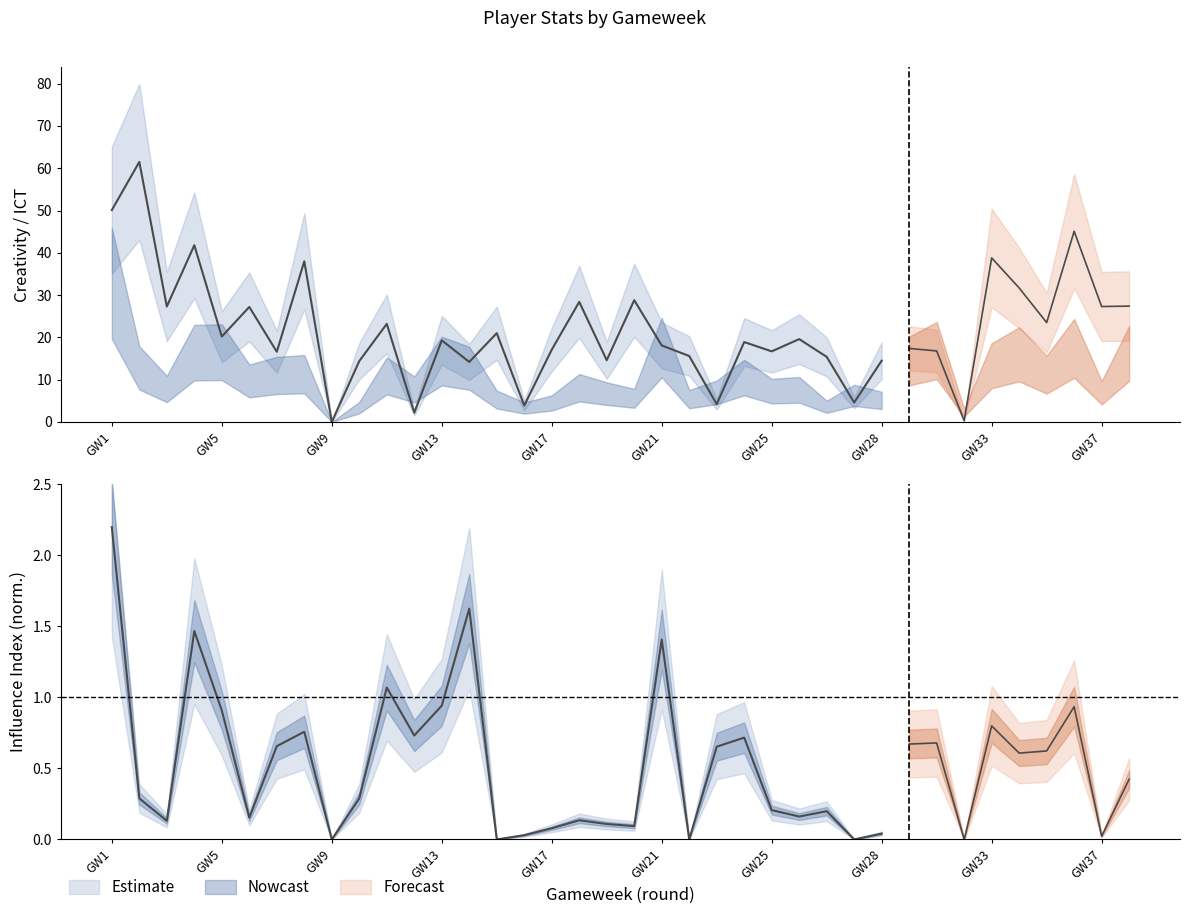

Is it true that influence equals 0.0 at 15?

True